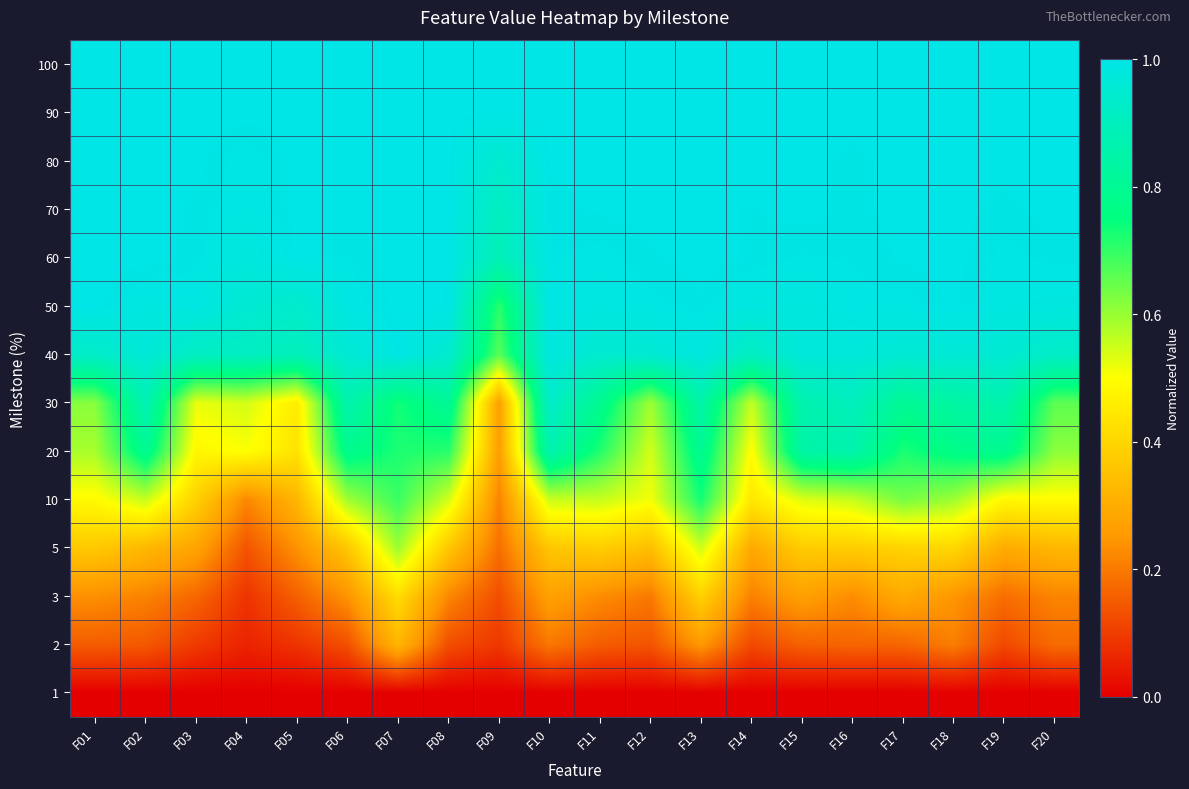

What is the maximum value shown in the chart?

1.0